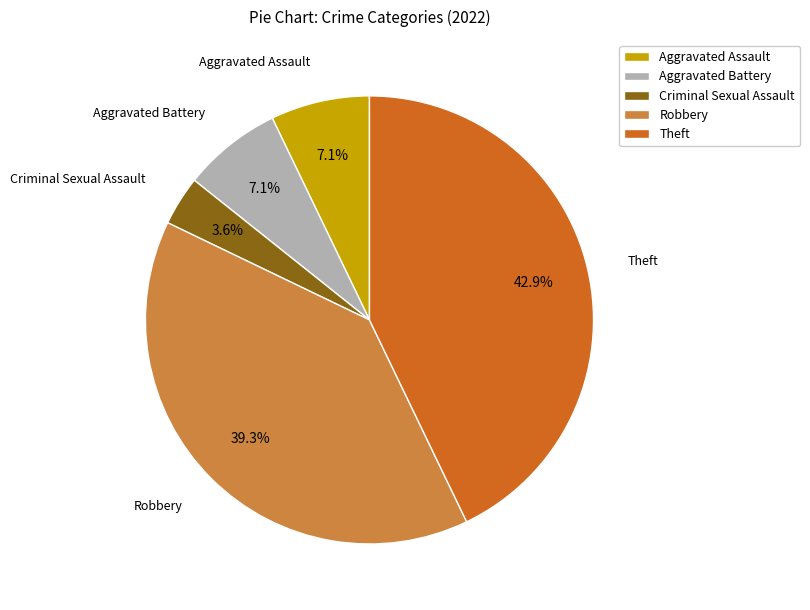

Which has a higher value, Theft or Aggravated Battery?

Theft